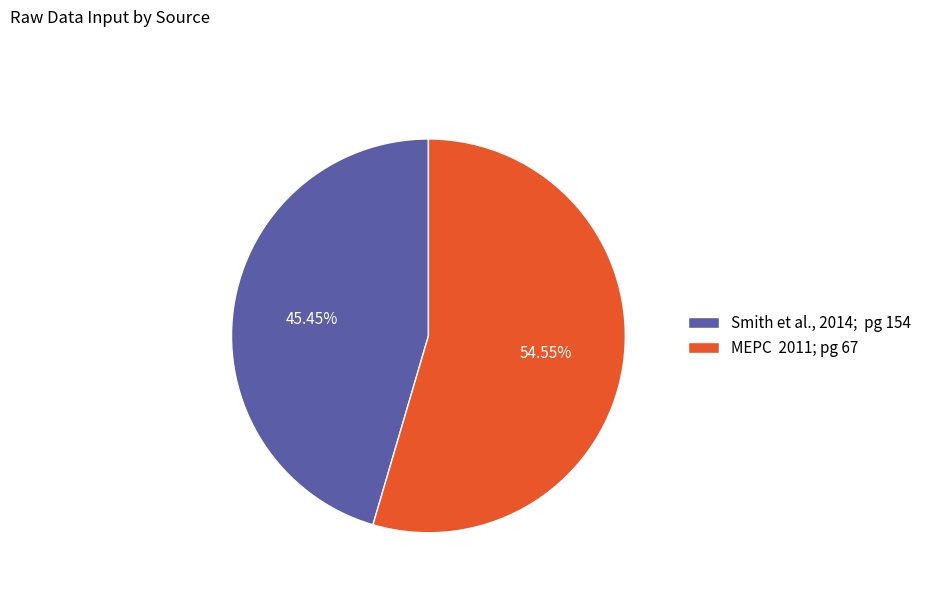

What is the largest slice in the pie chart?

MEPC 2011; pg 67